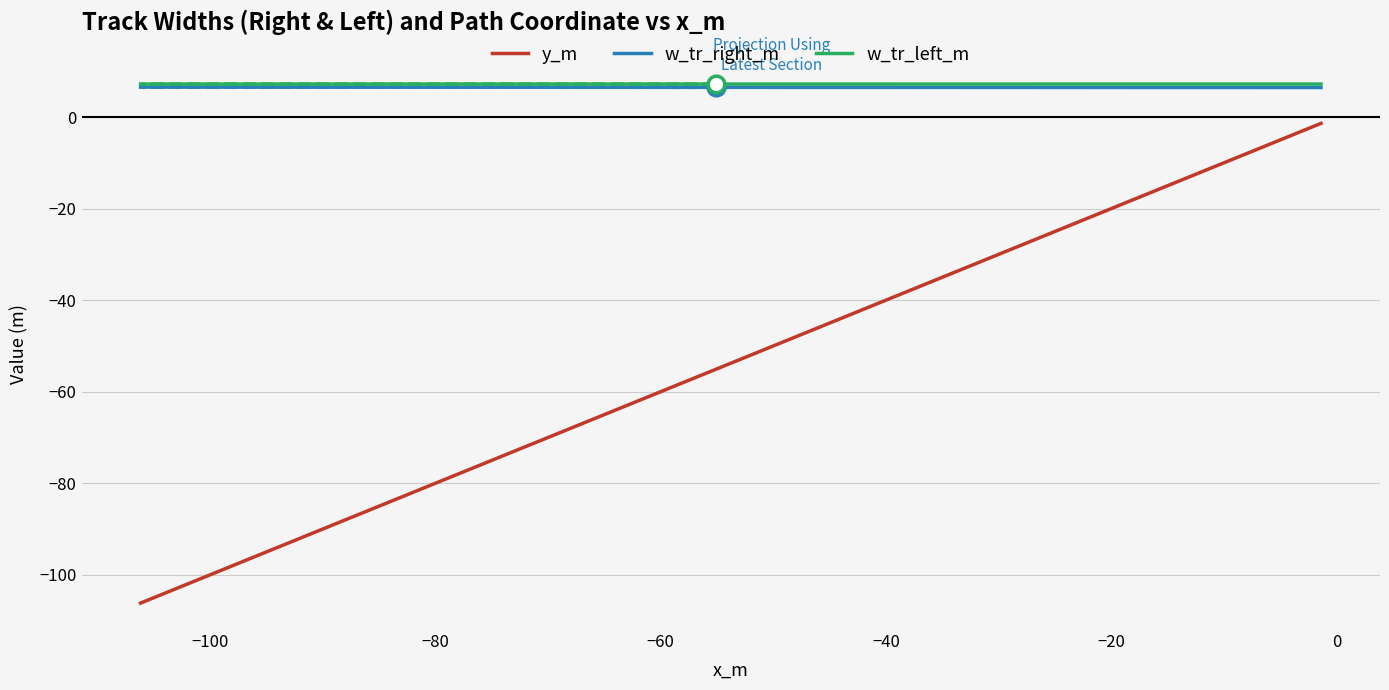

How many distinct data groups are displayed?

3